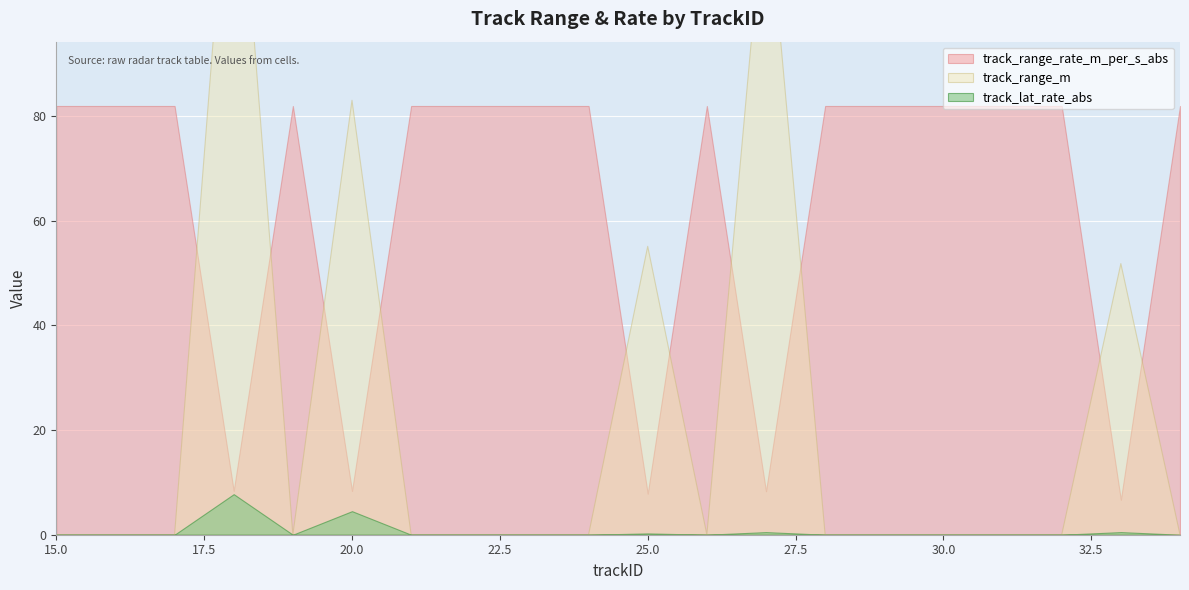

Which series has the largest total across all categories?

track_range_rate_m_per_s_abs